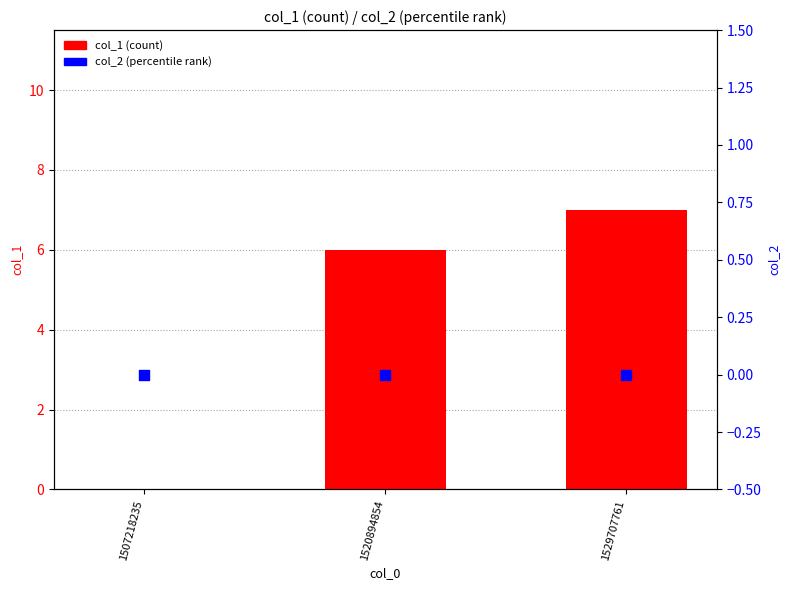

Is the value of col_2 at 1507218235 greater than the value of col_1 at 1520894854?

No